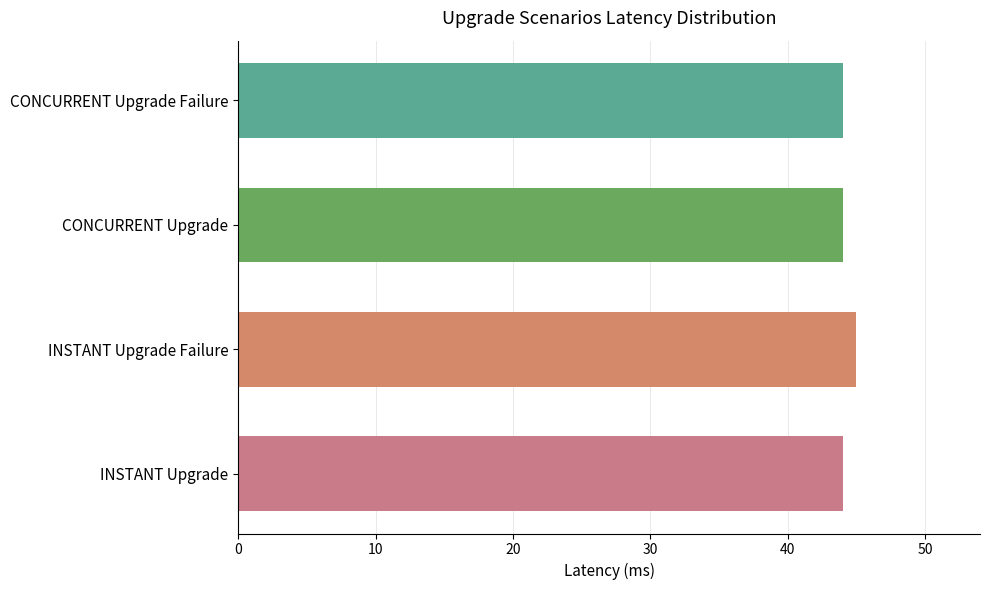

How many distinct data groups are displayed?

1